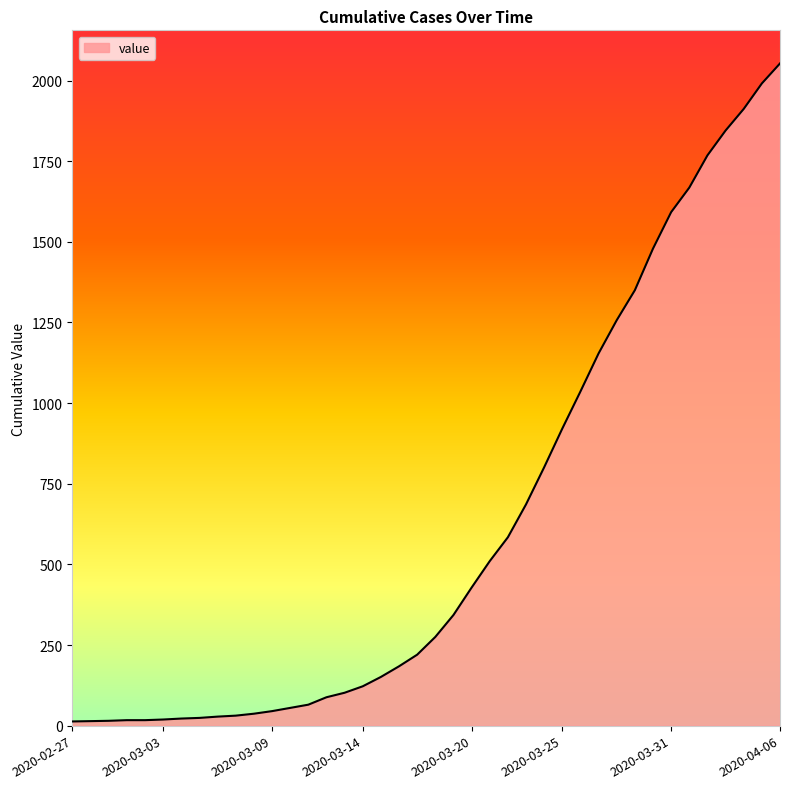

What is the maximum value shown in the chart?

2053